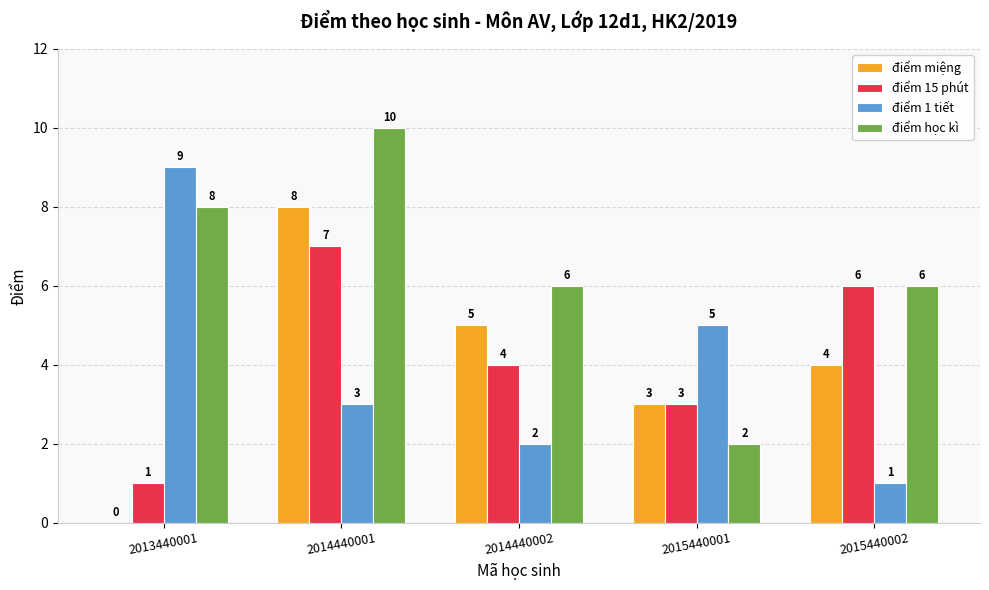

Reading right to left, what are all the values shown in this chart?

điểm miệng: 4	3	5	8	0
điểm 15 phút: 6	3	4	7	1
điểm 1 tiết: 1	5	2	3	9
điểm học kì: 6	2	6	10	8